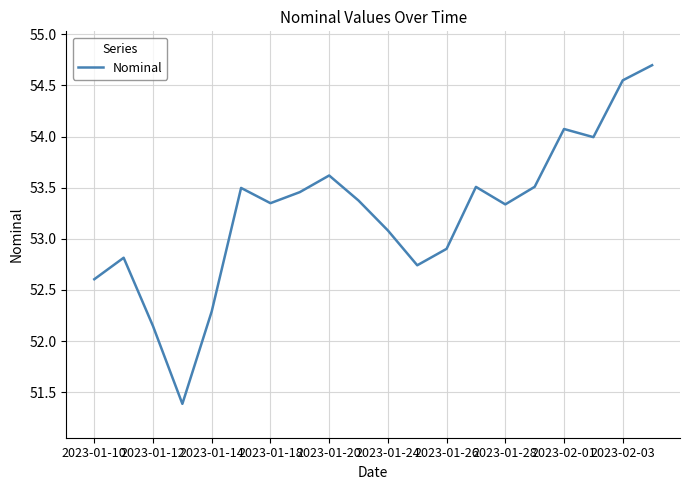

What is the smallest value displayed?

51.4